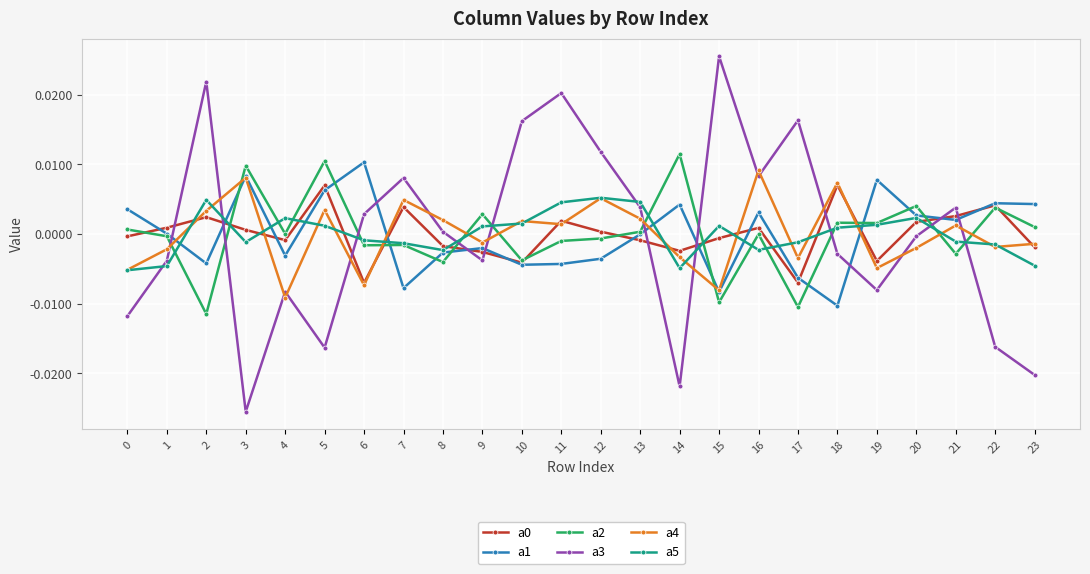

At which category does the chart reach its minimum across all series?

3